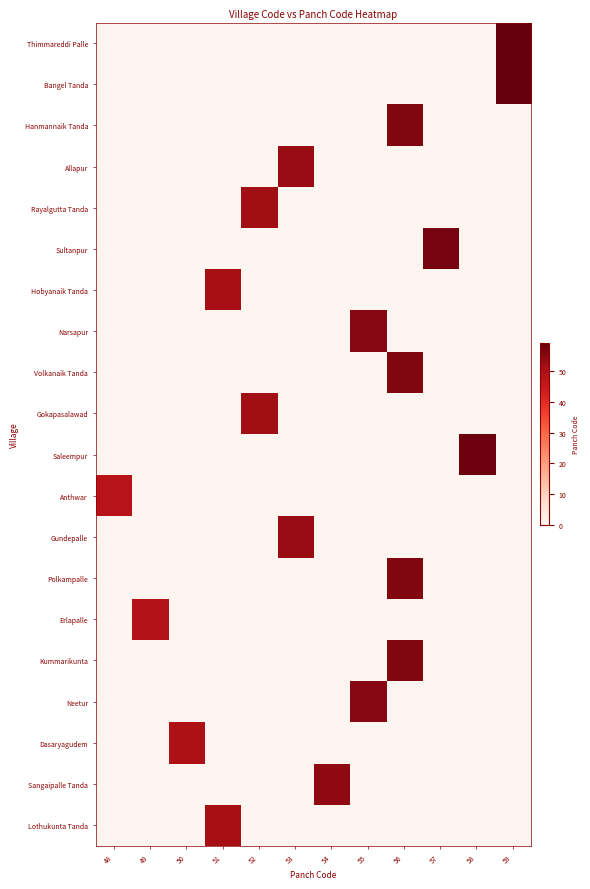

Count the number of data series in this chart.

20